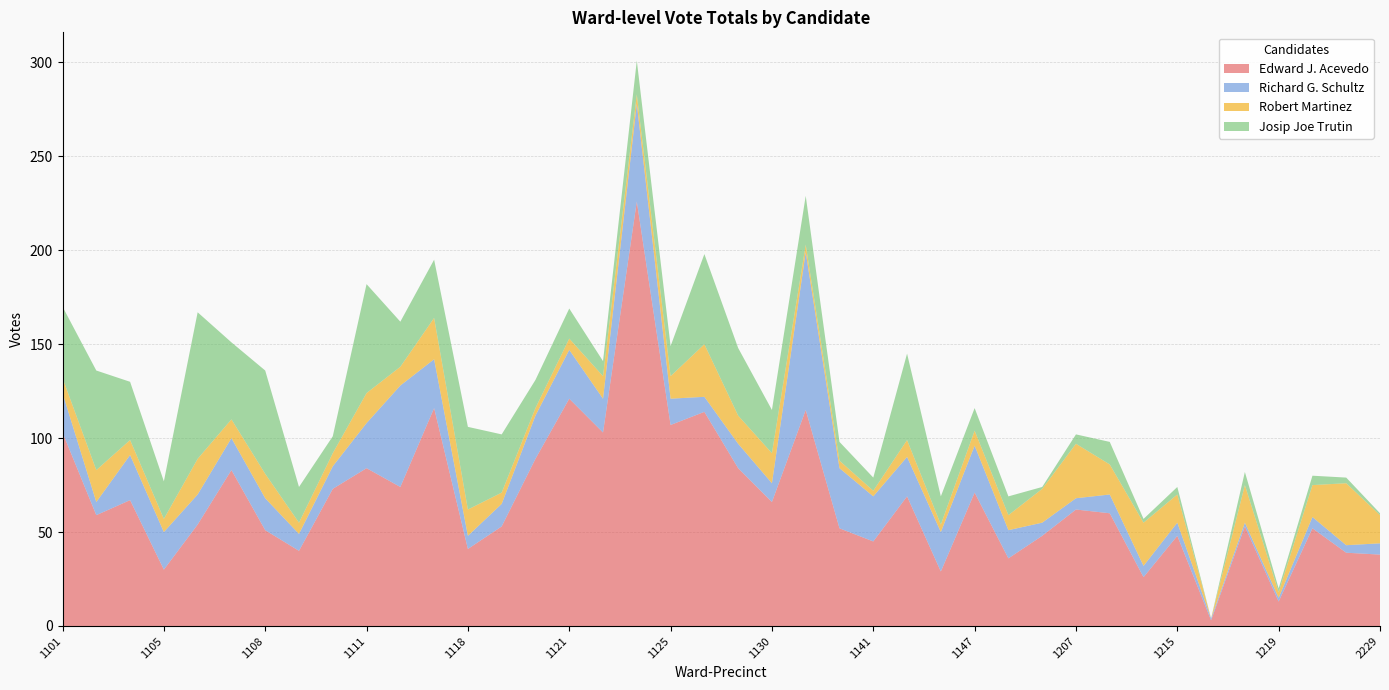

Reading left to right, transcribe all the data shown in this chart.

Edward J. Acevedo: 103	59	67	30	54	83	51	40	73	84	74	116	41	53	89	121	103	226	107	114	84	66	115	52	45	69	29	71	36	48	62	60	26	48	3	53	13	52	39	38
Richard G. Schultz: 21	7	24	20	16	17	17	9	12	24	54	26	7	12	23	26	18	52	14	8	13	10	84	32	24	21	21	25	15	7	6	10	6	7	1	2	2	6	4	6
Robert Martinez: 8	17	8	7	19	10	13	6	7	16	10	22	14	6	4	6	12	5	12	28	15	16	4	4	3	9	4	8	8	18	29	16	23	15	0	20	3	17	33	15
Josip Joe Trutin: 38	53	31	20	78	41	55	19	9	58	24	31	44	31	15	16	8	18	16	48	36	23	26	10	7	46	15	12	10	1	5	12	2	4	0	7	2	5	3	1